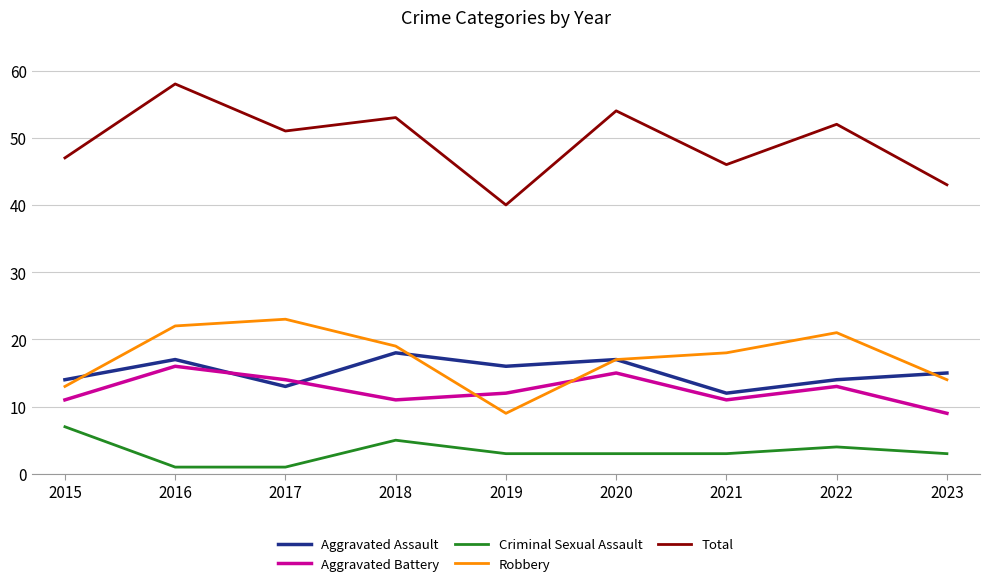

Which category has the lowest value in the Robbery series?

2019